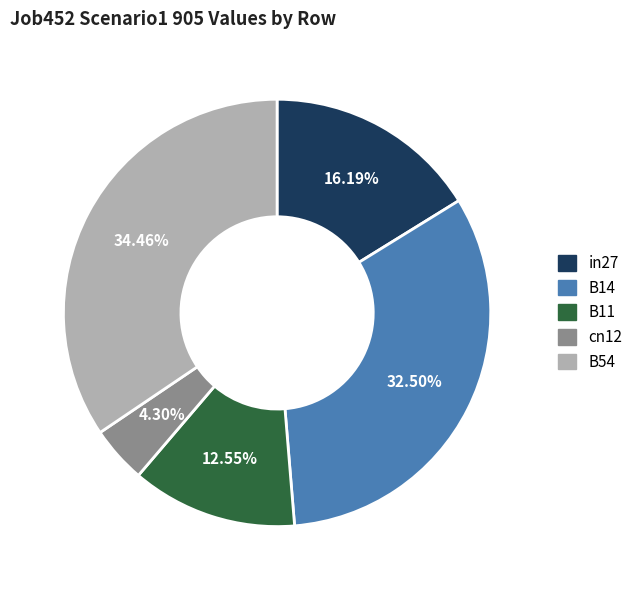

To the nearest percent, what is the difference between the largest and smallest slice percentages?

30%